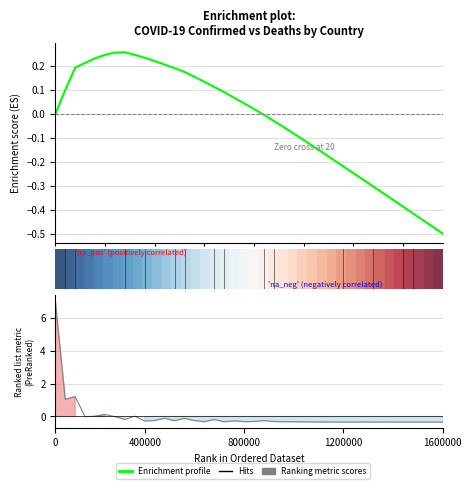

Between 12 and 36, which is larger?

12